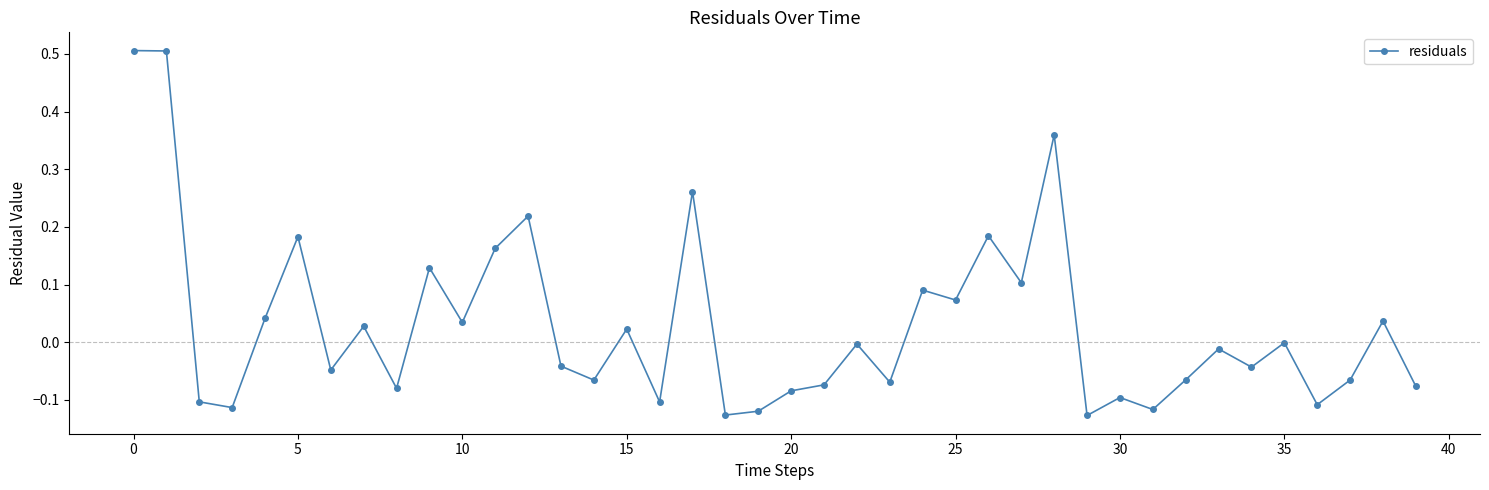

True or false: the data has more than 1 interior local peaks.

True